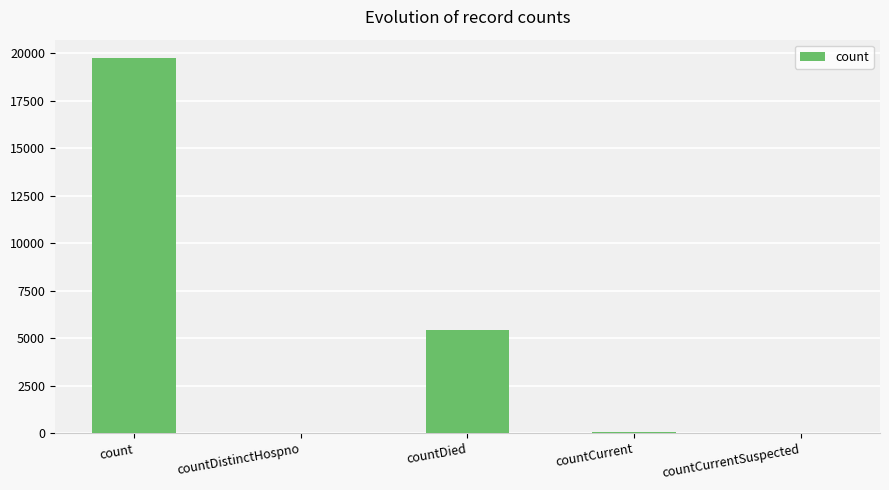

What is the greatest value displayed?

19725